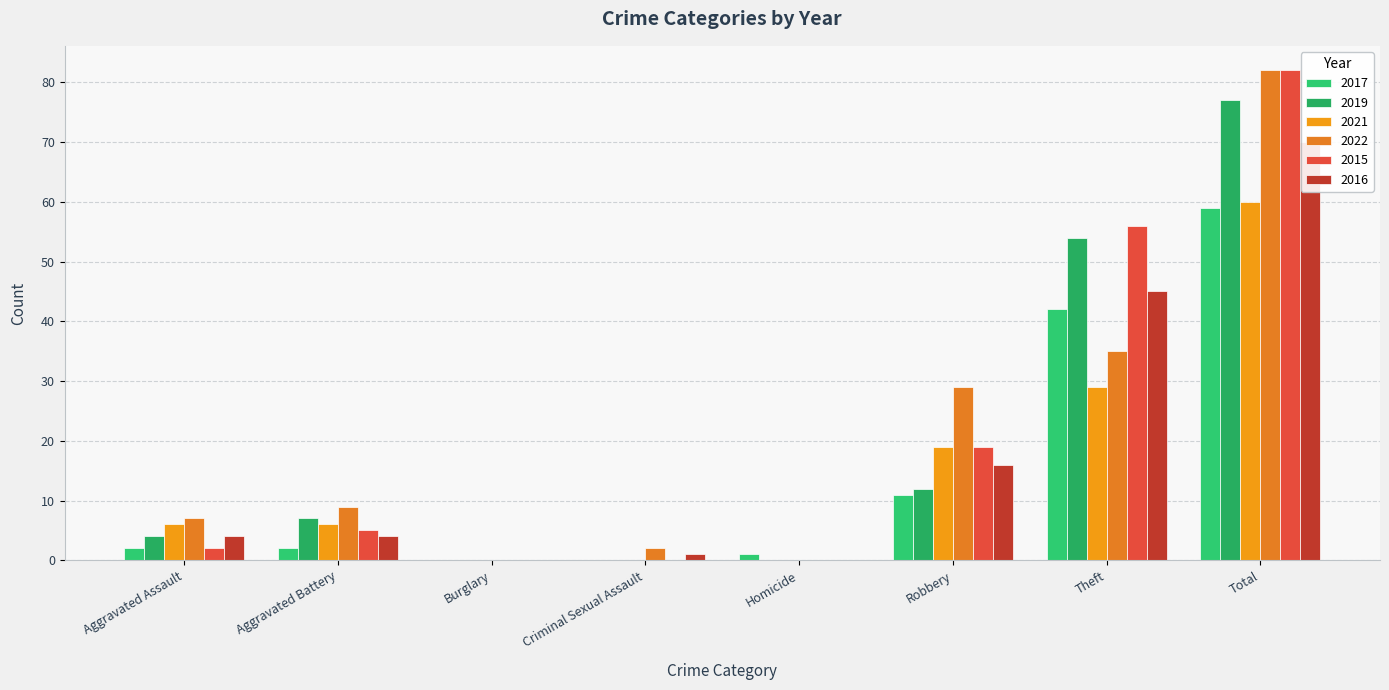

At which category is the sum across all series the highest?

Total